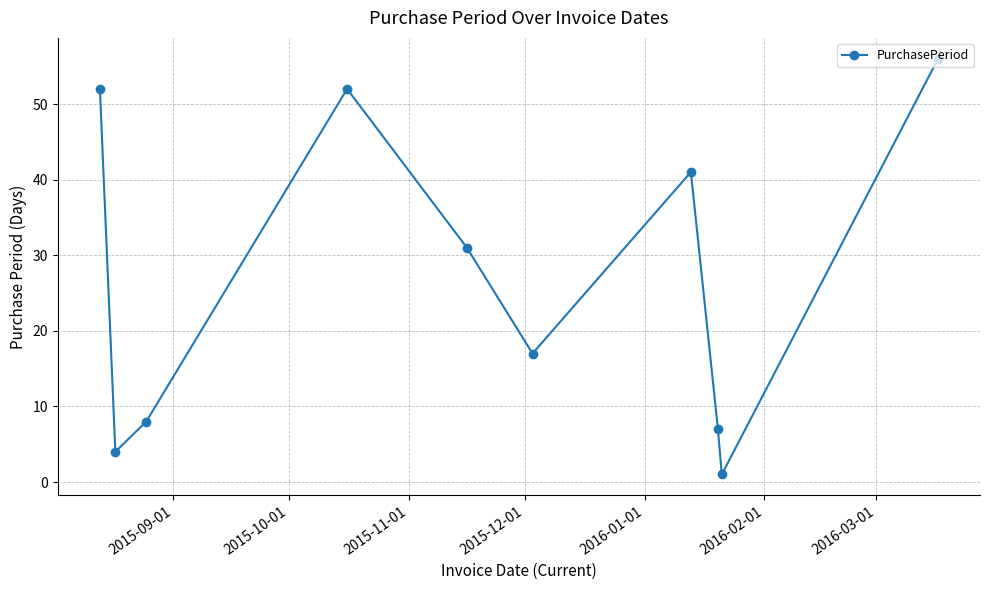

How many points are higher than both their immediate neighbors (excluding endpoints)?

2